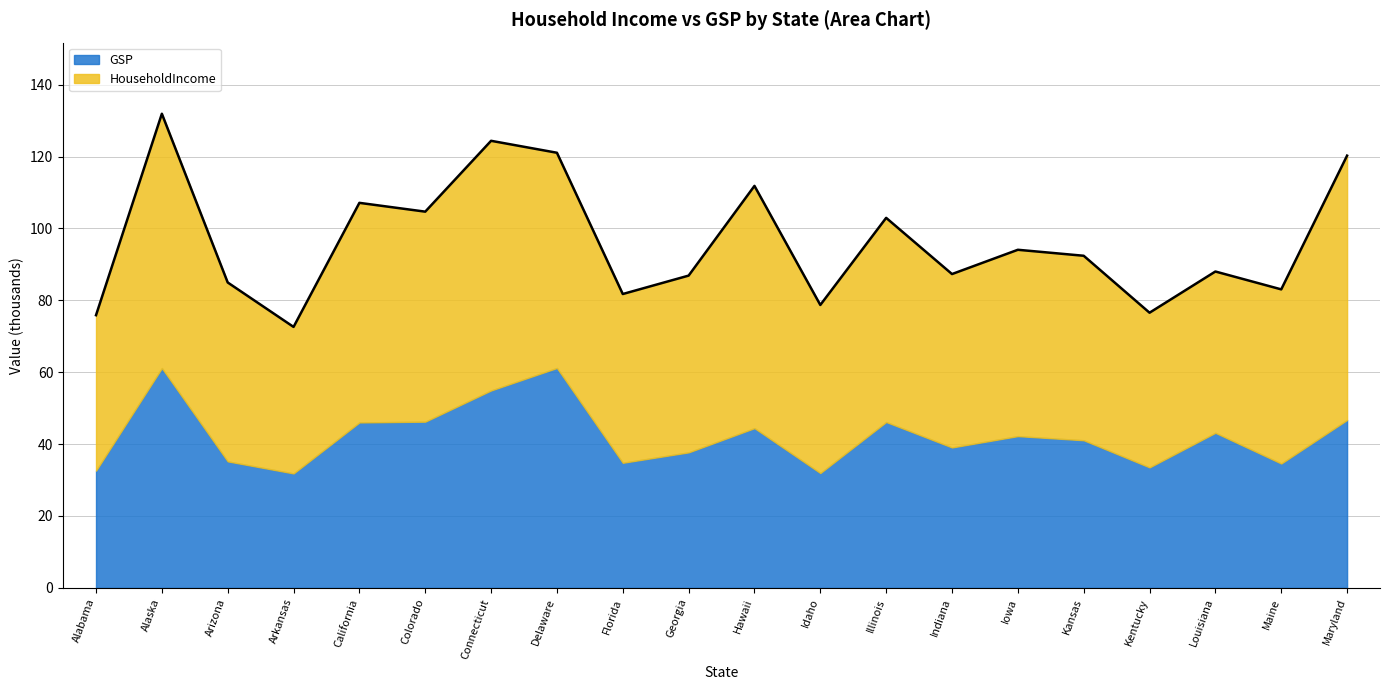

At which category is the sum across all series the highest?

Alaska